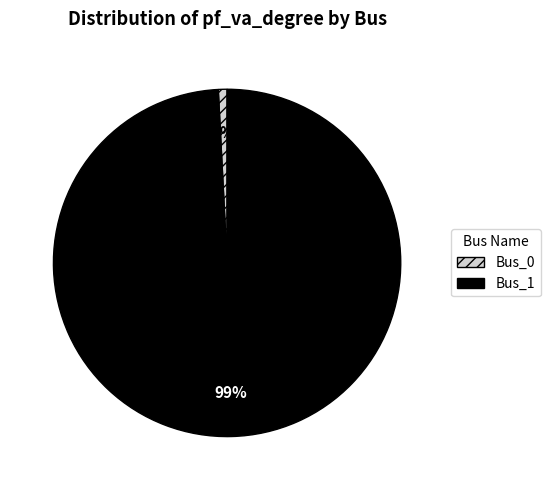

Rank the categories by value from highest to lowest.

Bus_1, Bus_0